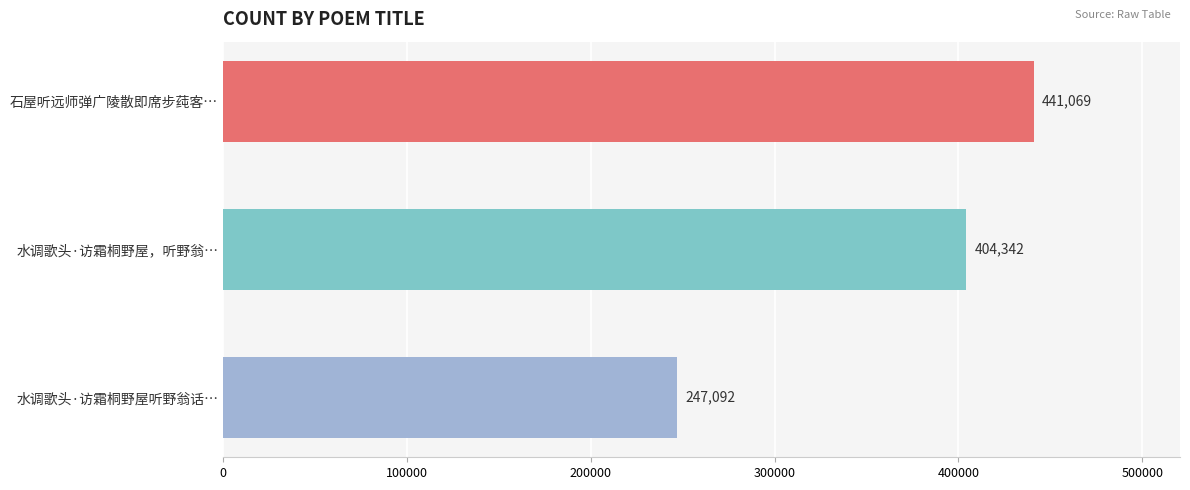

True or false: the data shows 441069 at 石屋听远师弹广陵散即席步莼客….

True